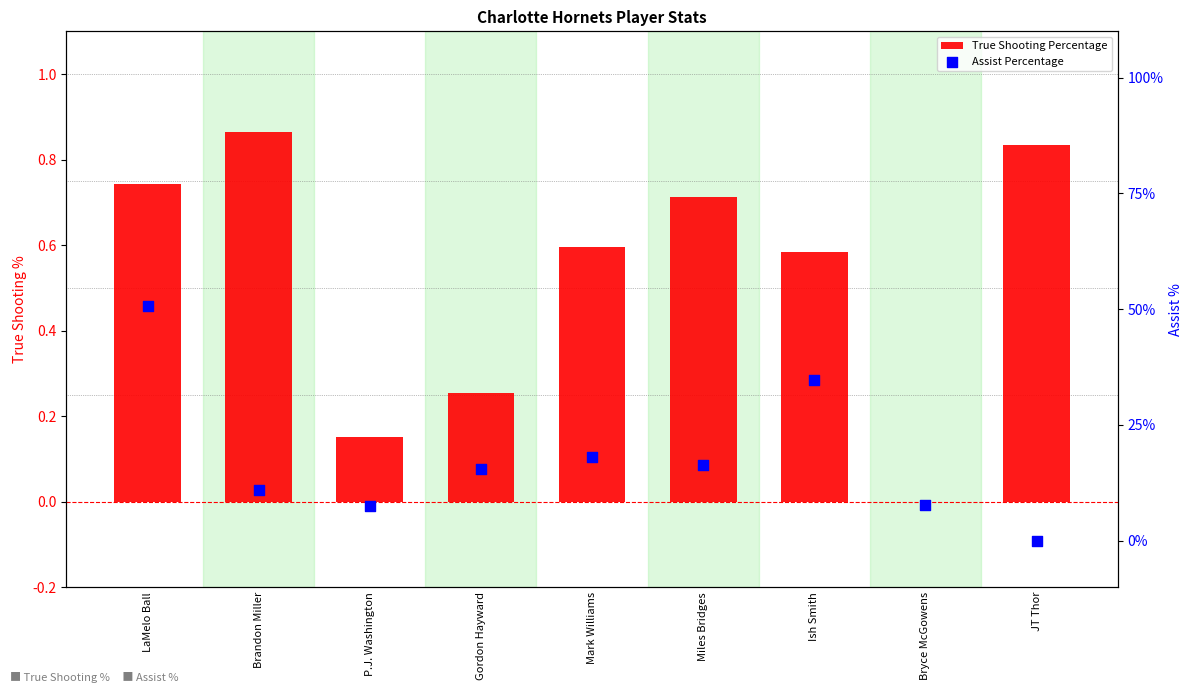

Is the value of Assist Percentage at Ish Smith greater than the value of True Shooting Percentage at Ish Smith?

Yes